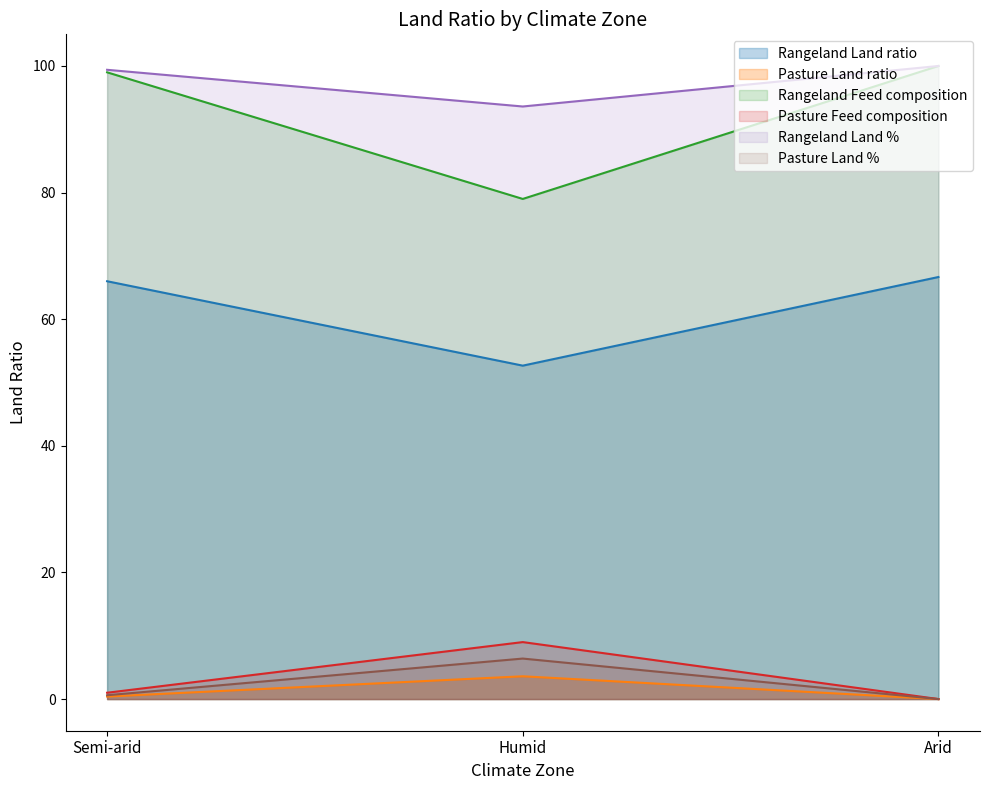

Which series changed the most between Humid and Arid?

Rangeland Feed composition